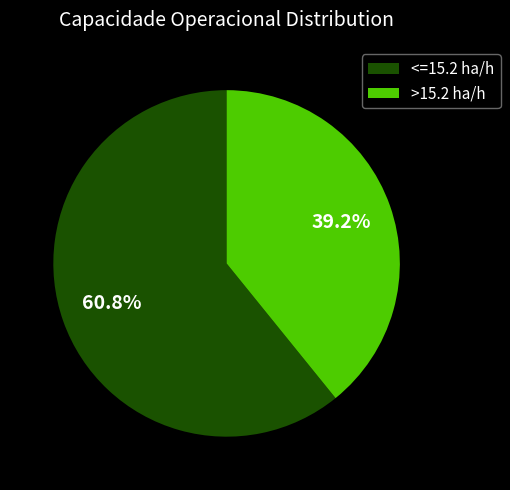

How many slices are in this pie chart?

2